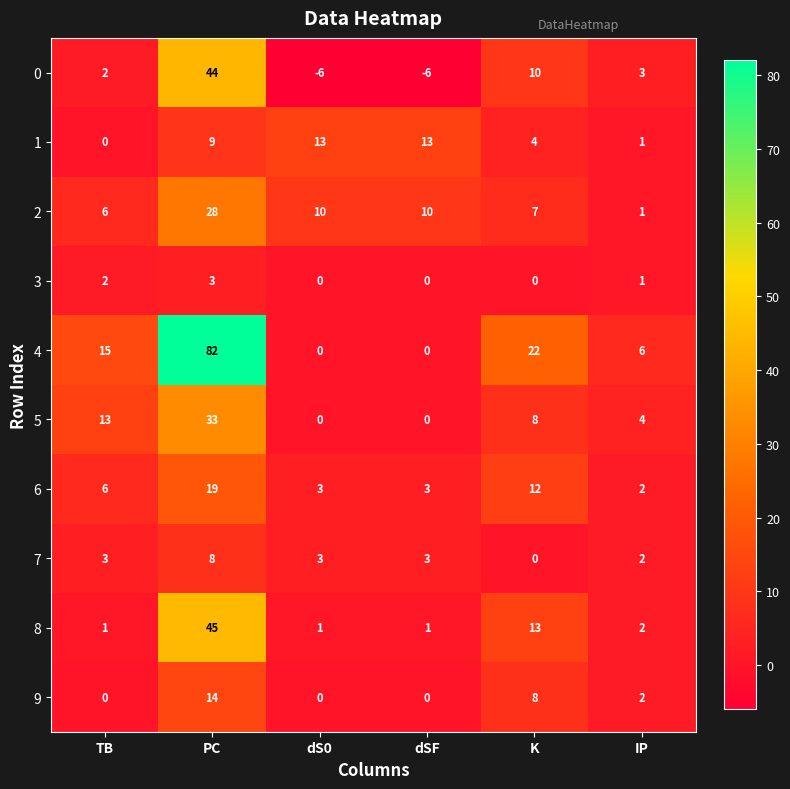

At which label does 9 first exceed 2?

PC